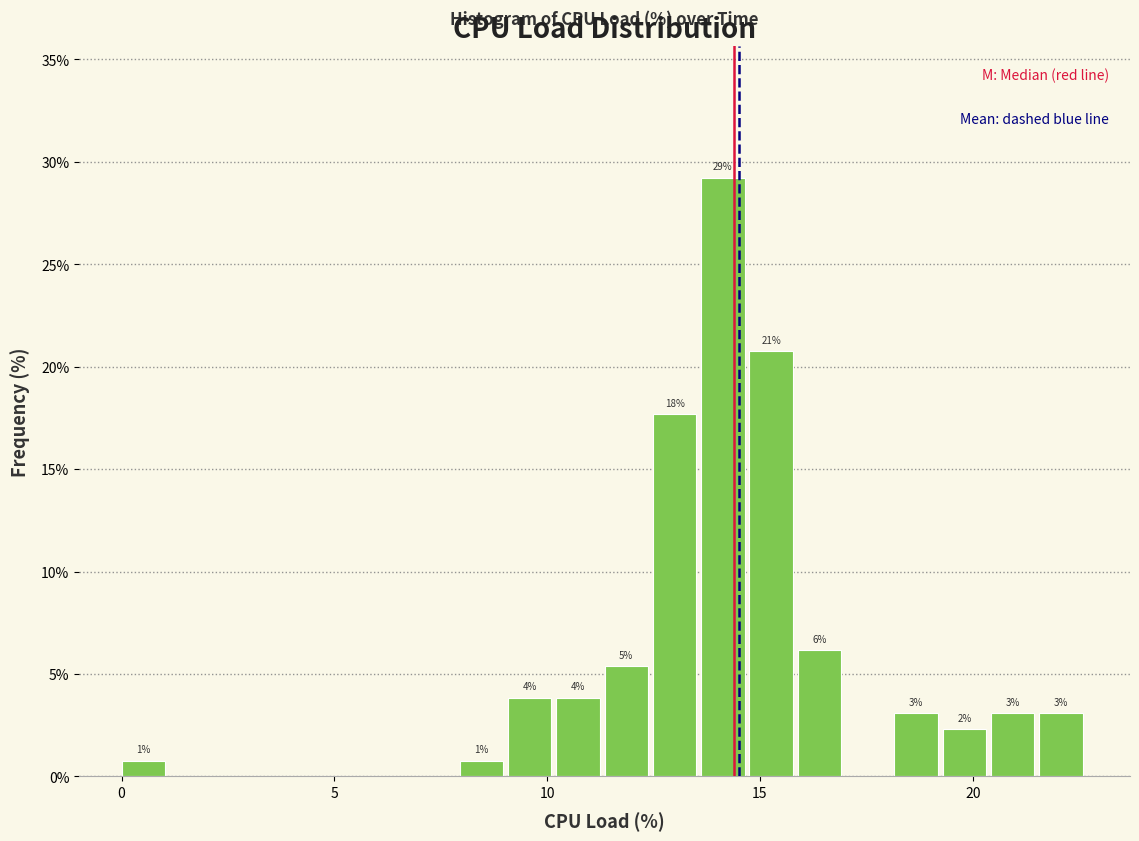

Around what value on the x-axis is the tallest bar? Give the approximate position of its centre, as read against the axis.

14.0